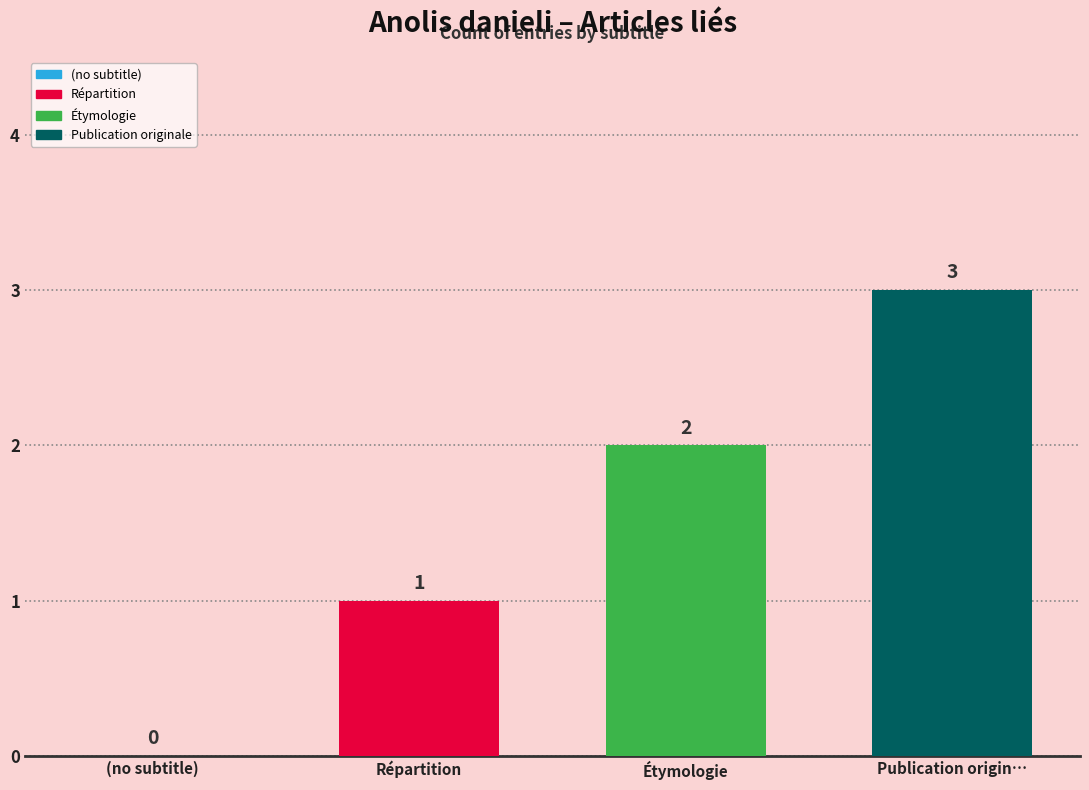

What is the label of the 3rd bar from the right?

Répartition